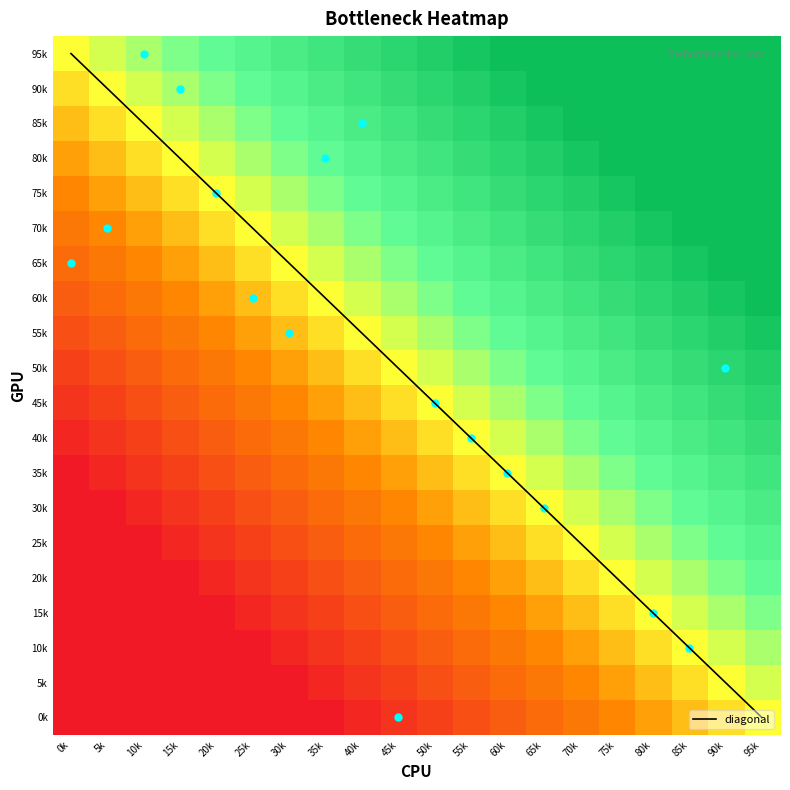

Which series changed the most between 0k and 95k?

diagonal